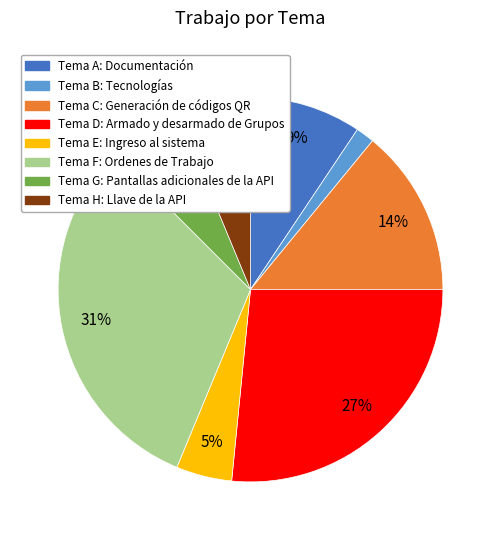

Is there any slice that represents more than half of the pie?

No